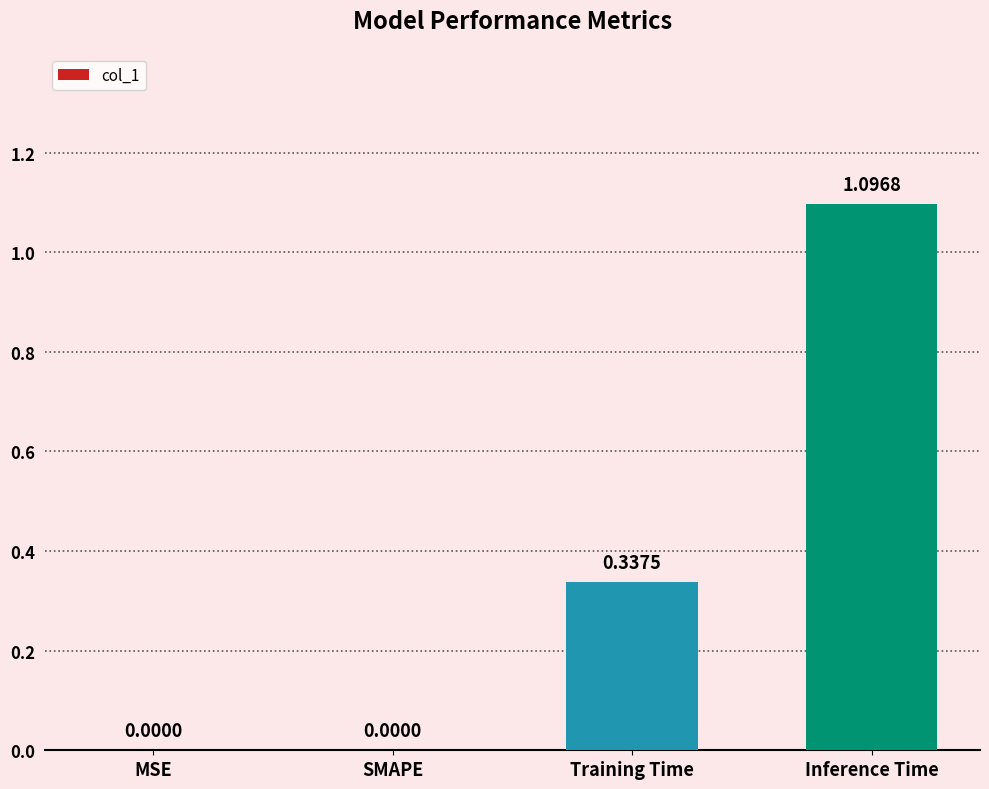

At which category does the chart reach its peak across all series?

Inference Time